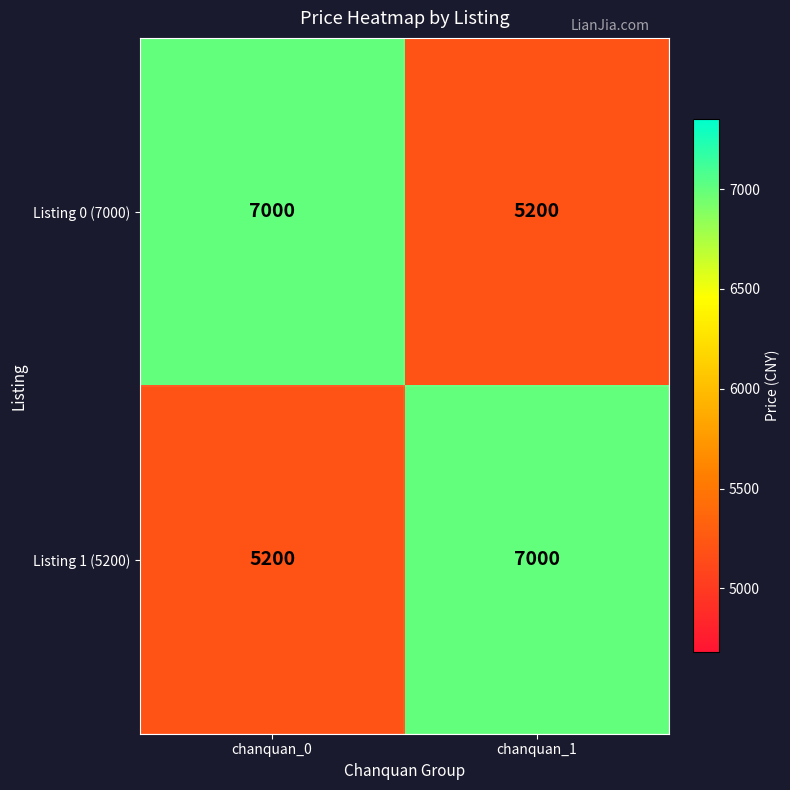

What is the maximum value shown in the chart?

7000